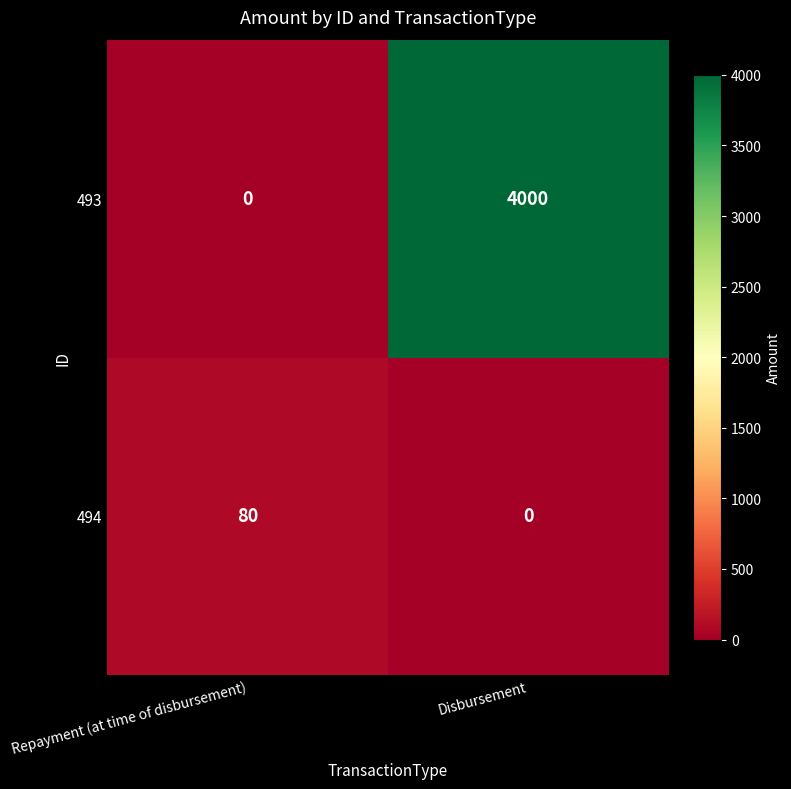

How many categories are shown in the chart?

2